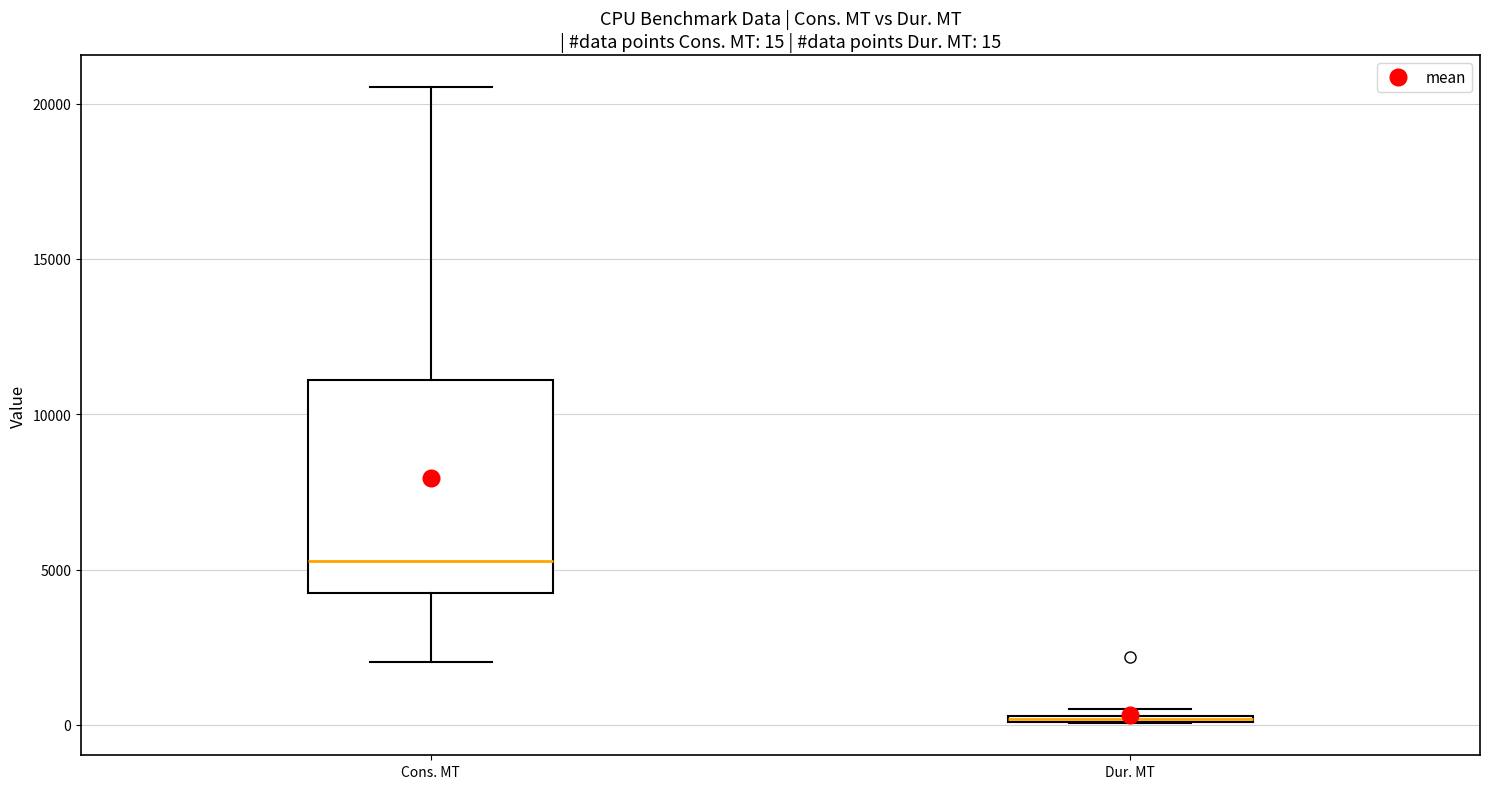

Which box is the tallest, from its lower edge to its upper edge?

Cons. MT